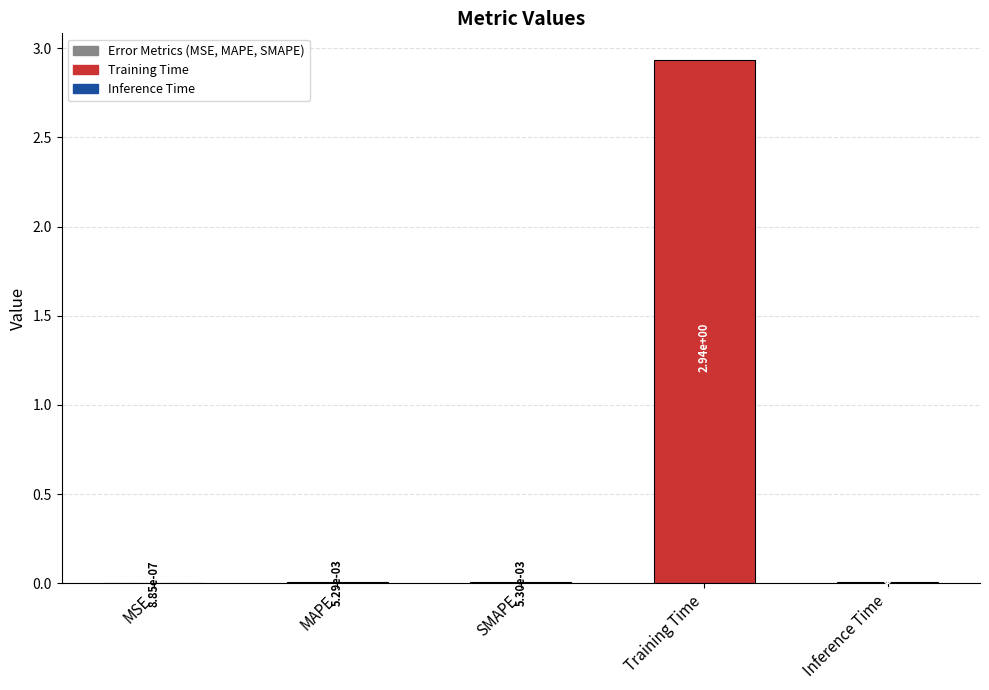

Are the bars horizontal?

No